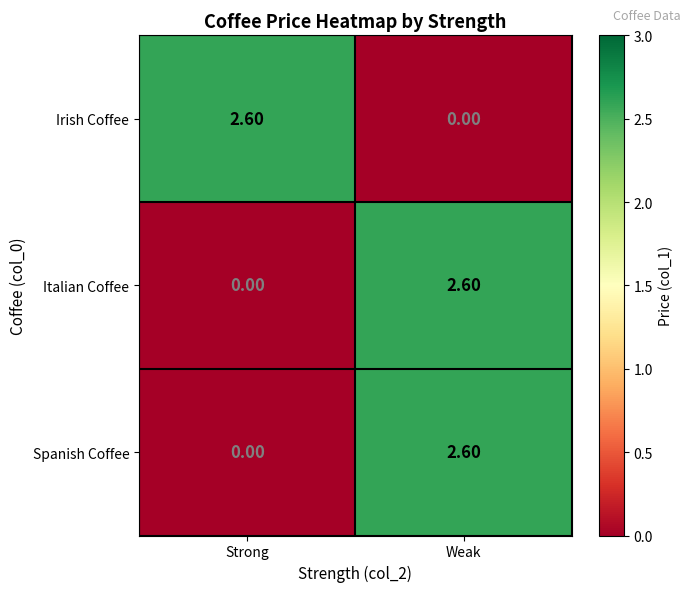

What is the spread (max minus min) of values at Weak?

2.6